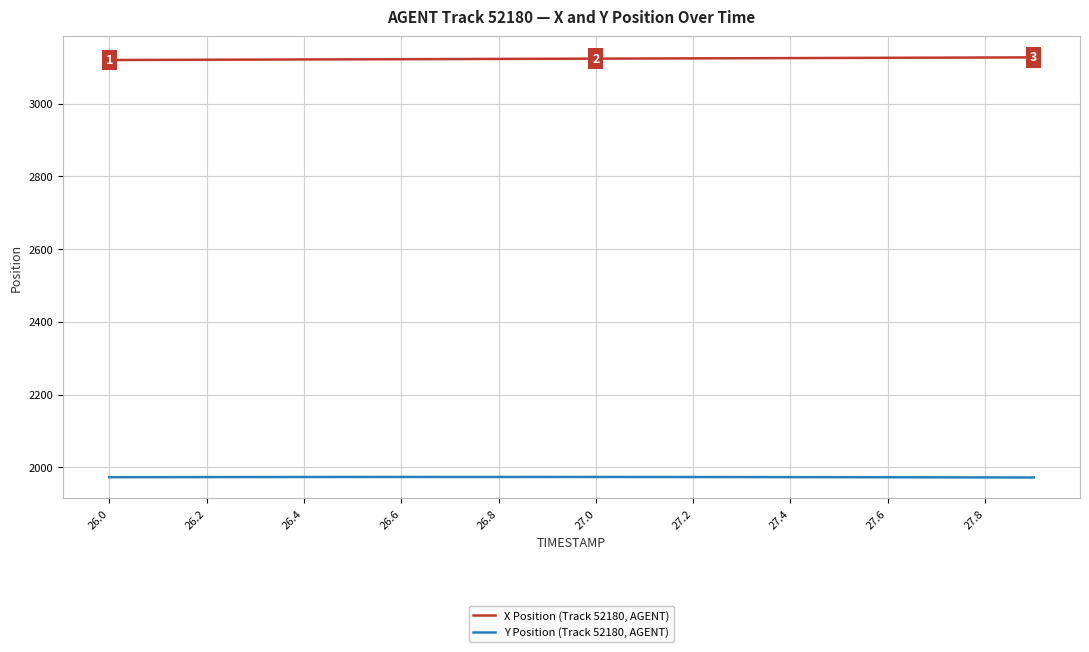

How many distinct data groups are displayed?

2